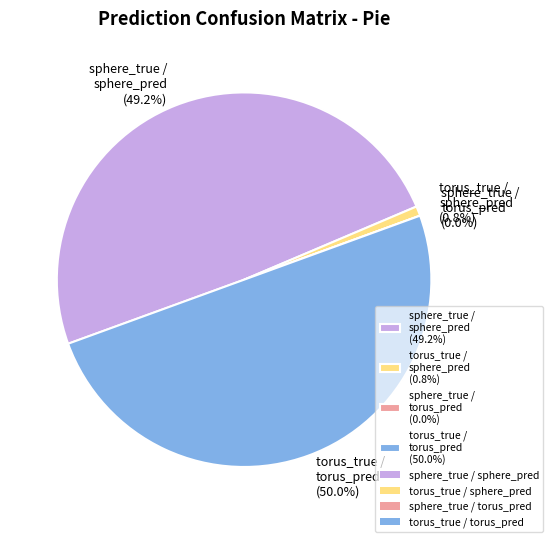

Which slice is the largest?

torus_true / torus_prediction